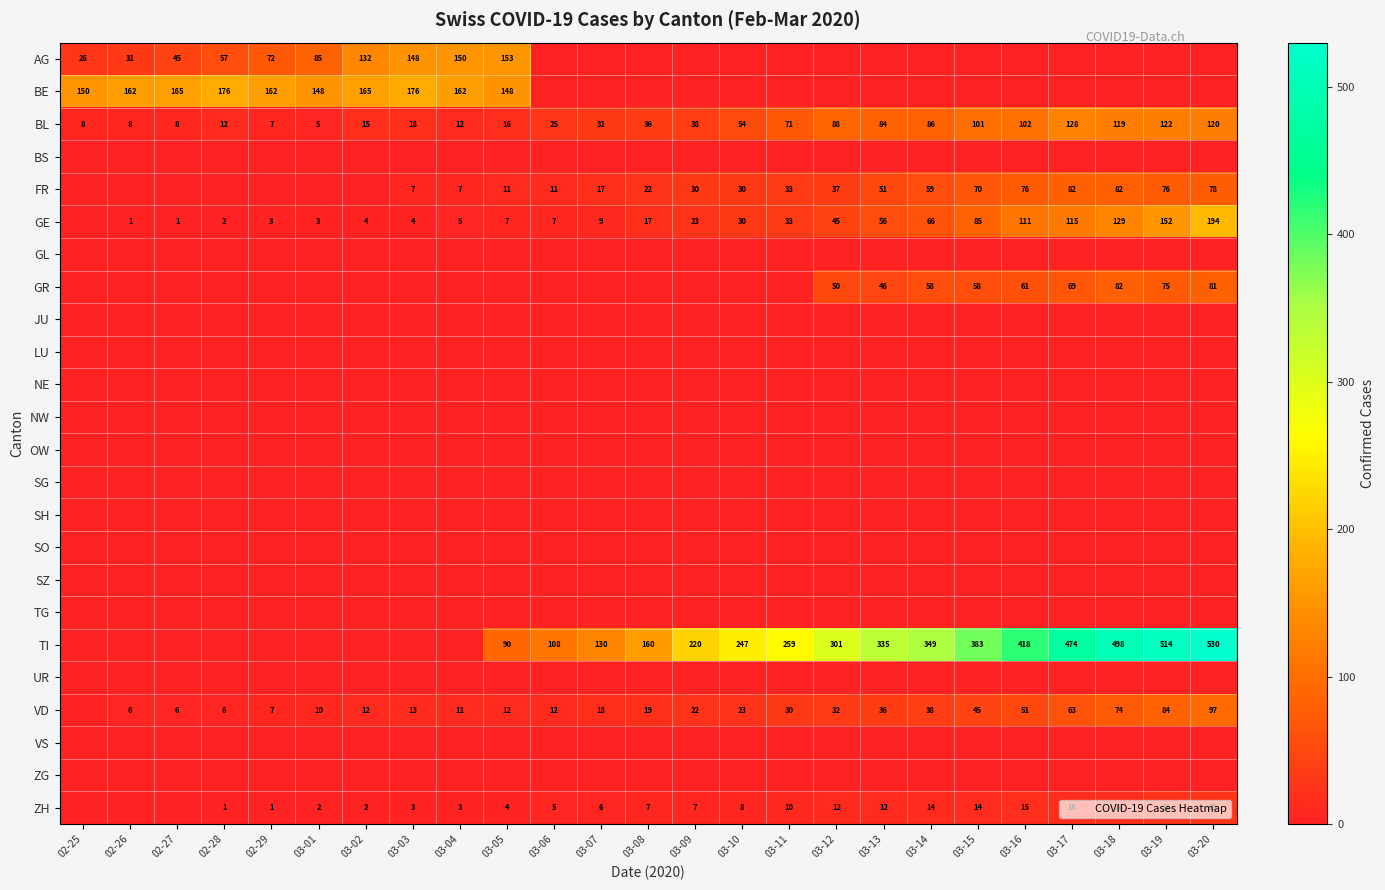

What is the difference between the GR values at 02-26 and 03-13?

46